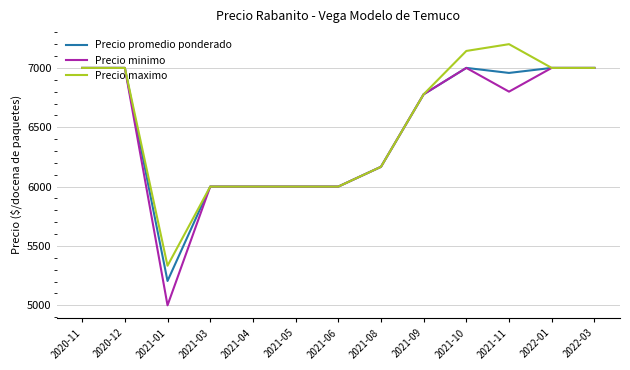

Rank the series at 2021-01 from highest to lowest value.

Precio maximo, Precio promedio ponderado, Precio minimo